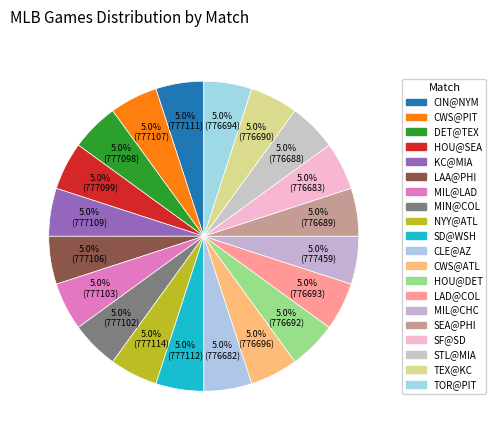

True or false: LAA@PHI accounts for 5% of the total.

True